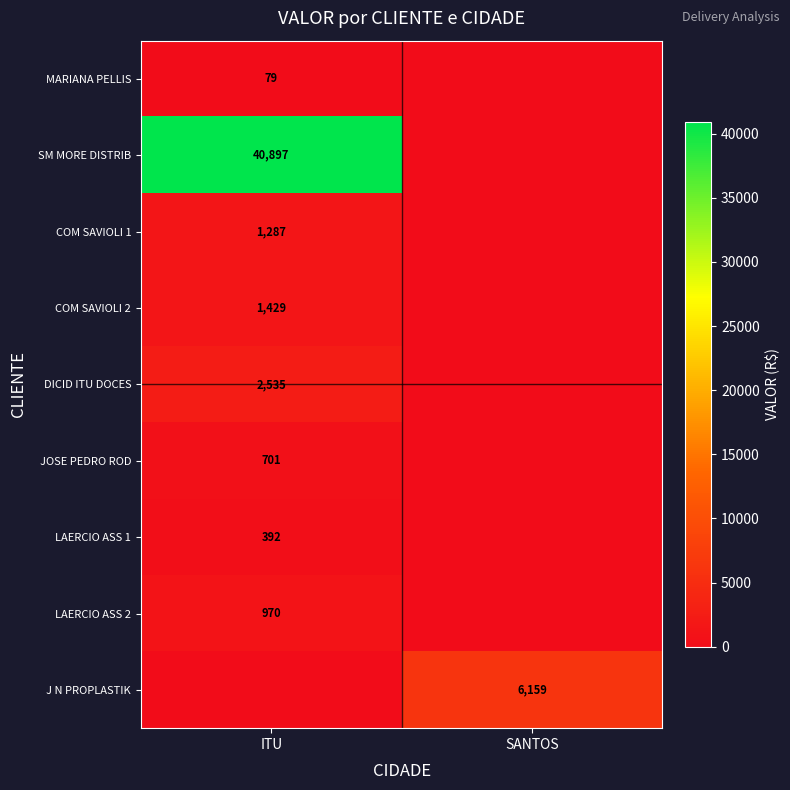

The value of SM MORE DISTRIB at ITU is 61073. True or false?

False